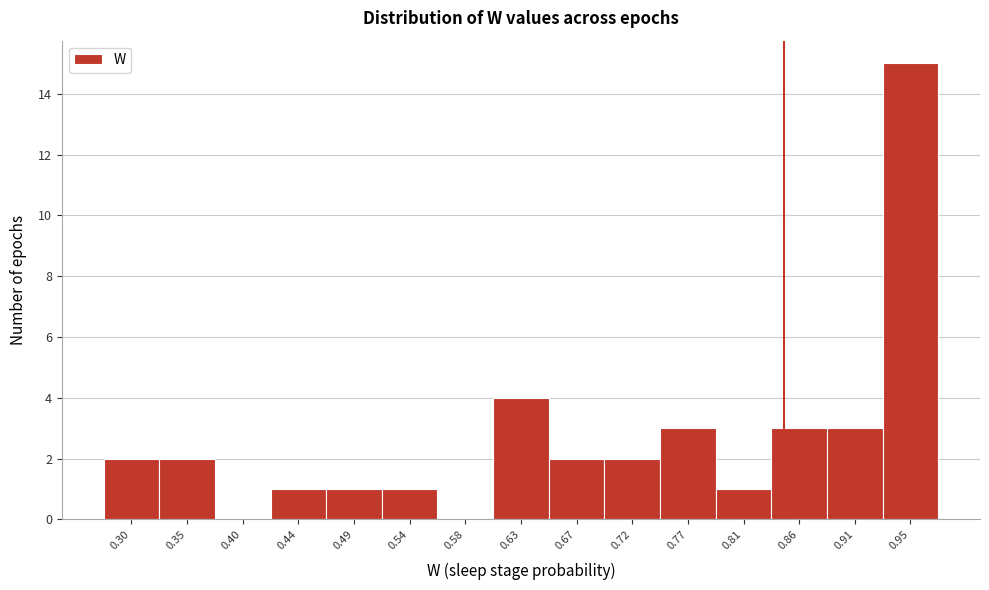

Reading right to left, transcribe all the data shown in this chart.

0.95=15	0.91=3	0.86=3	0.81=1	0.77=3	0.72=2	0.67=2	0.63=4	0.58=0	0.54=1	0.49=1	0.44=1	0.40=0	0.35=2	0.30=2